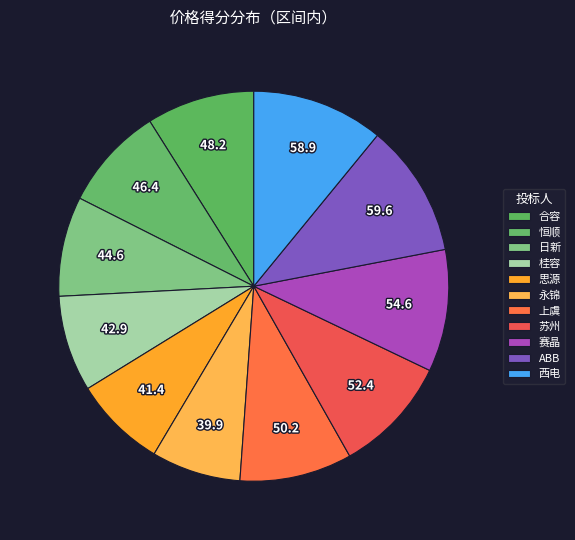

What is the smallest slice in the pie chart?

永锦